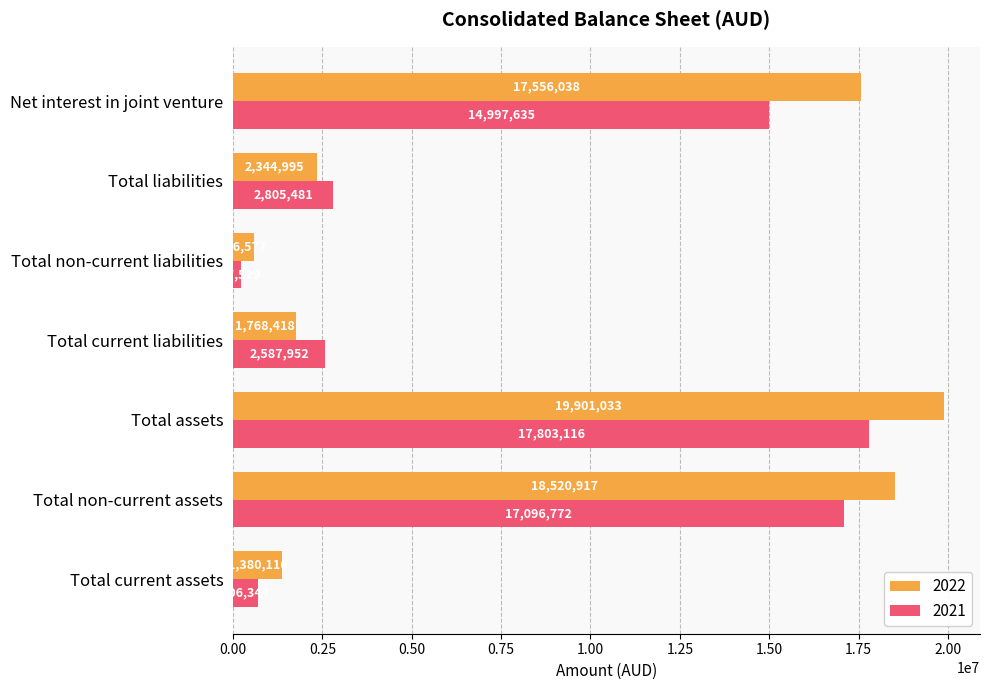

Is the value of 2021 at Total assets greater than the value of 2022 at Total current liabilities?

Yes